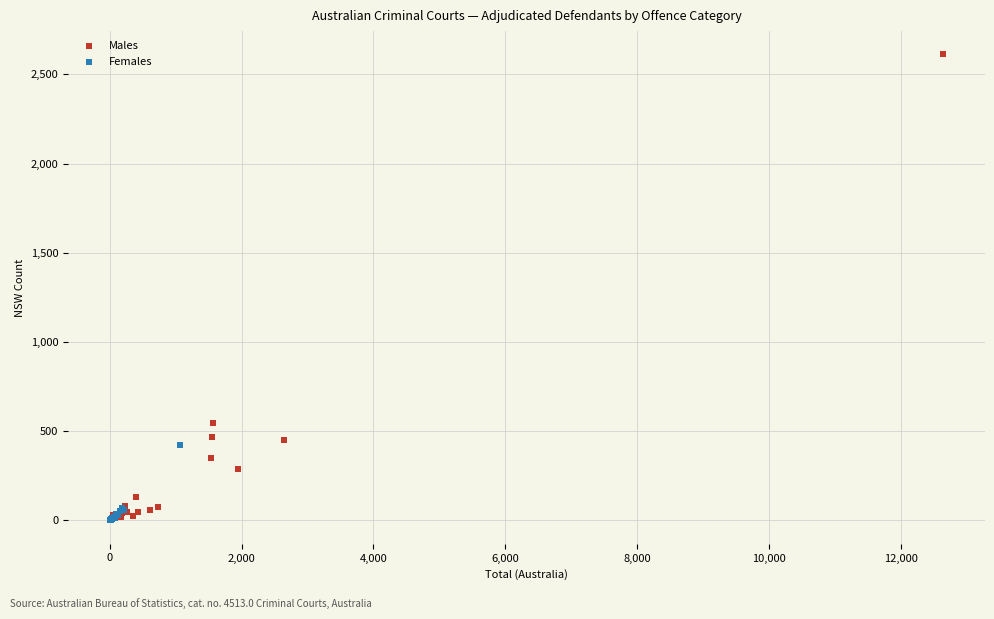

Which series contains the highest Y value?

Males